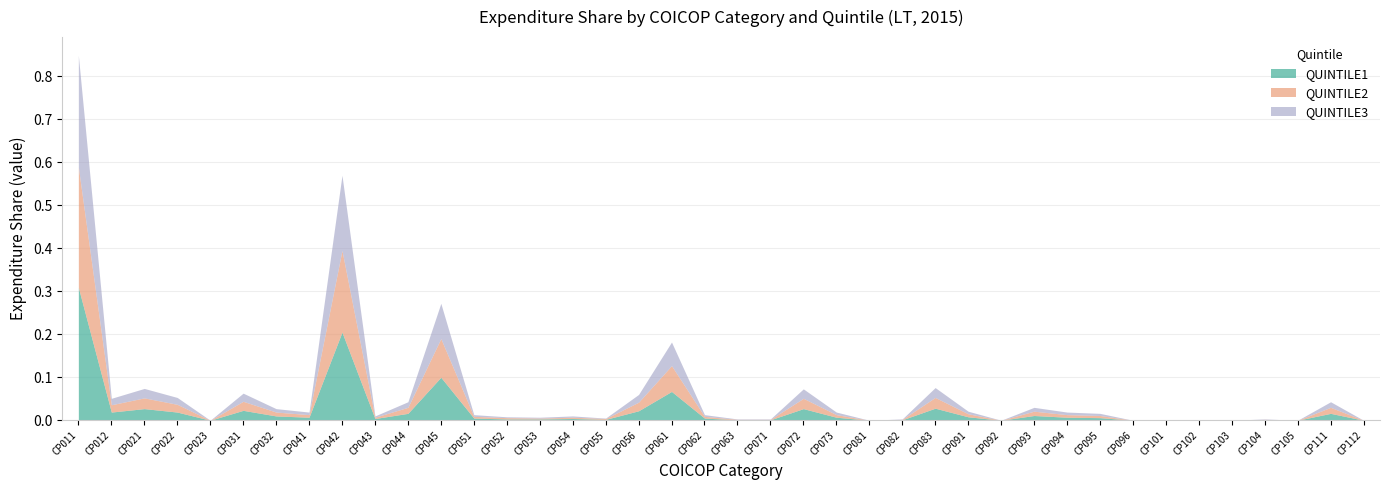

Reading left to right, what are all the values shown in this chart?

QUINTILE1: CP011=0.3	CP012=0.0	CP021=0.0	CP022=0.0	CP023=0.0	CP031=0.0	CP032=0.0	CP041=0.0	CP042=0.2	CP043=0.0	CP044=0.0	CP045=0.1	CP051=0.0	CP052=0.0	CP053=0.0	CP054=0.0	CP055=0.0	CP056=0.0	CP061=0.1	CP062=0.0	CP063=0.0	CP071=0.0	CP072=0.0	CP073=0.0	CP081=0.0	CP082=0.0	CP083=0.0	CP091=0.0	CP092=0.0	CP093=0.0	CP094=0.0	CP095=0.0	CP096=0.0	CP101=0.0	CP102=0.0	CP103=0.0	CP104=0.0	CP105=0.0	CP111=0.0	CP112=0.0
QUINTILE2: CP011=0.3	CP012=0.0	CP021=0.0	CP022=0.0	CP023=0.0	CP031=0.0	CP032=0.0	CP041=0.0	CP042=0.2	CP043=0.0	CP044=0.0	CP045=0.1	CP051=0.0	CP052=0.0	CP053=0.0	CP054=0.0	CP055=0.0	CP056=0.0	CP061=0.1	CP062=0.0	CP063=0.0	CP071=0.0	CP072=0.0	CP073=0.0	CP081=0.0	CP082=0.0	CP083=0.0	CP091=0.0	CP092=0.0	CP093=0.0	CP094=0.0	CP095=0.0	CP096=0.0	CP101=0.0	CP102=0.0	CP103=0.0	CP104=0.0	CP105=0.0	CP111=0.0	CP112=0.0
QUINTILE3: CP011=0.3	CP012=0.0	CP021=0.0	CP022=0.0	CP023=0.0	CP031=0.0	CP032=0.0	CP041=0.0	CP042=0.2	CP043=0.0	CP044=0.0	CP045=0.1	CP051=0.0	CP052=0.0	CP053=0.0	CP054=0.0	CP055=0.0	CP056=0.0	CP061=0.1	CP062=0.0	CP063=0.0	CP071=0.0	CP072=0.0	CP073=0.0	CP081=0.0	CP082=0.0	CP083=0.0	CP091=0.0	CP092=0.0	CP093=0.0	CP094=0.0	CP095=0.0	CP096=0.0	CP101=0.0	CP102=0.0	CP103=0.0	CP104=0.0	CP105=0.0	CP111=0.0	CP112=0.0